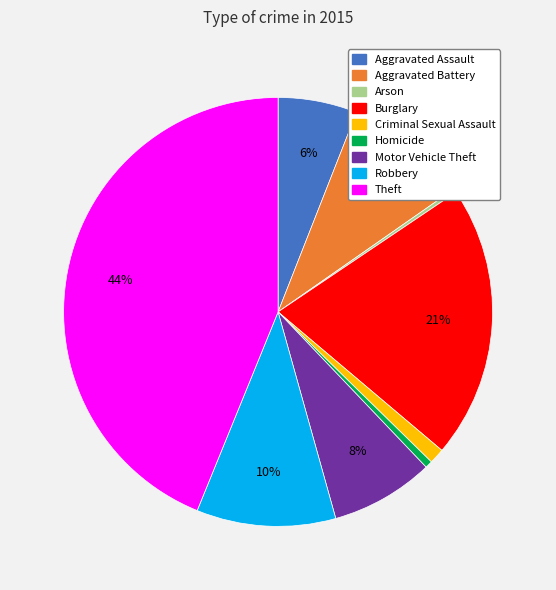

To the nearest percent, what is the difference between the Aggravated Battery and Robbery slice percentages?

1%